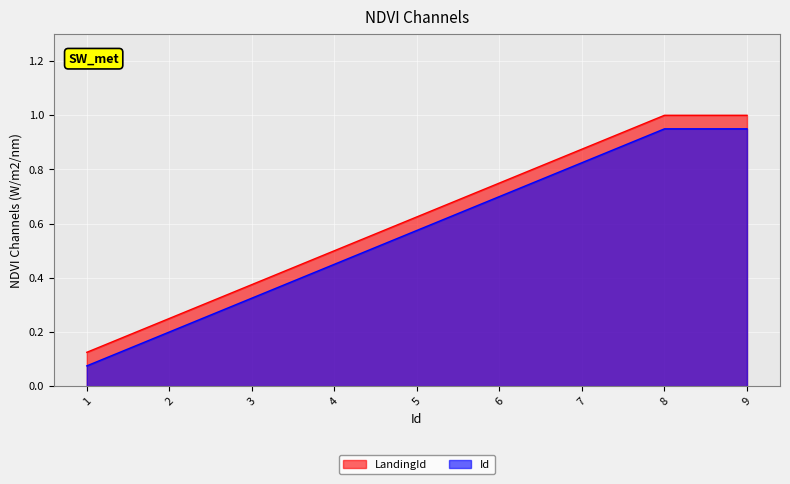

What is the change in value from 5 to 9?

+0.4